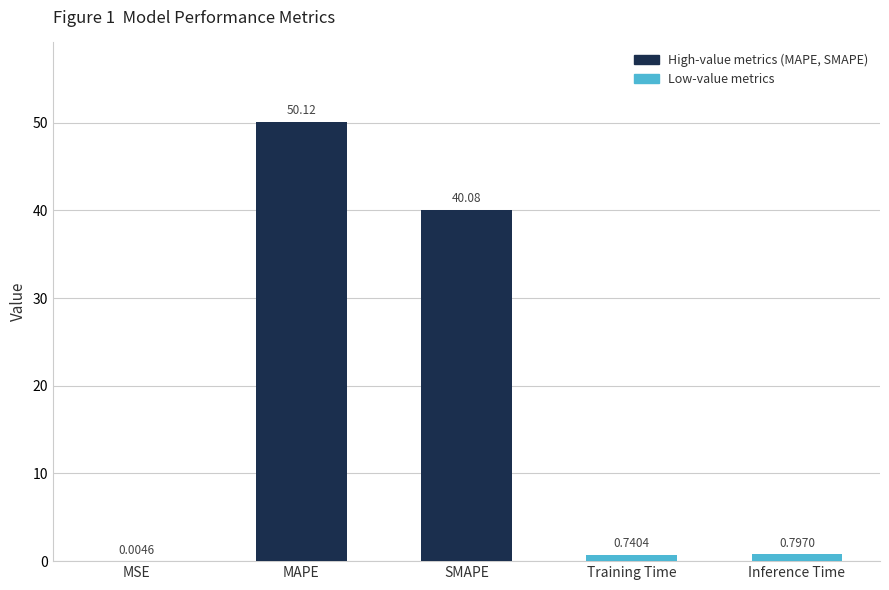

Between MSE and SMAPE, which is larger?

SMAPE